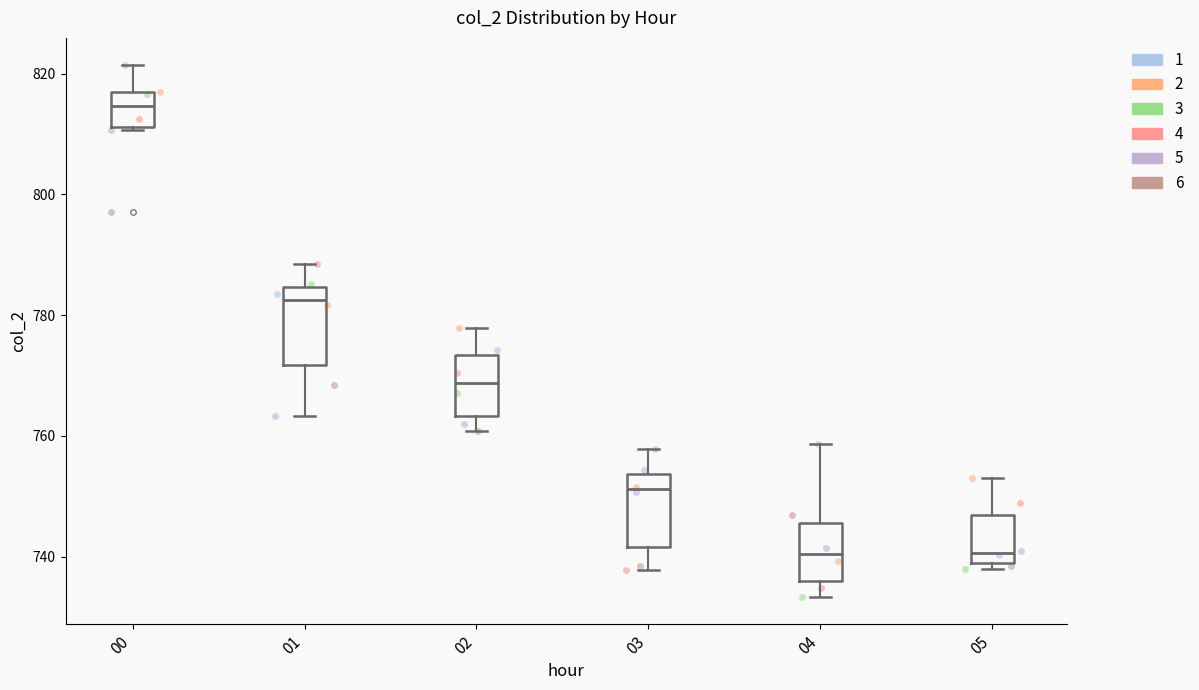

Reading left to right, read every box against the y-axis: the position of its median line, the range the box covers, and the ends of its whiskers. The values are not printed on the chart, so give them approximately, as read against the axis.

00: median 814, box 812 to 816, whiskers 810 to 822
01: median 782, box 772 to 784, whiskers 764 to 788
02: median 768, box 764 to 774, whiskers 760 to 778
03: median 752, box 742 to 754, whiskers 738 to 758
04: median 740, box 736 to 746, whiskers 734 to 758
05: median 740, box 738 to 746, whiskers 738 (just below the box's lower edge) to 754